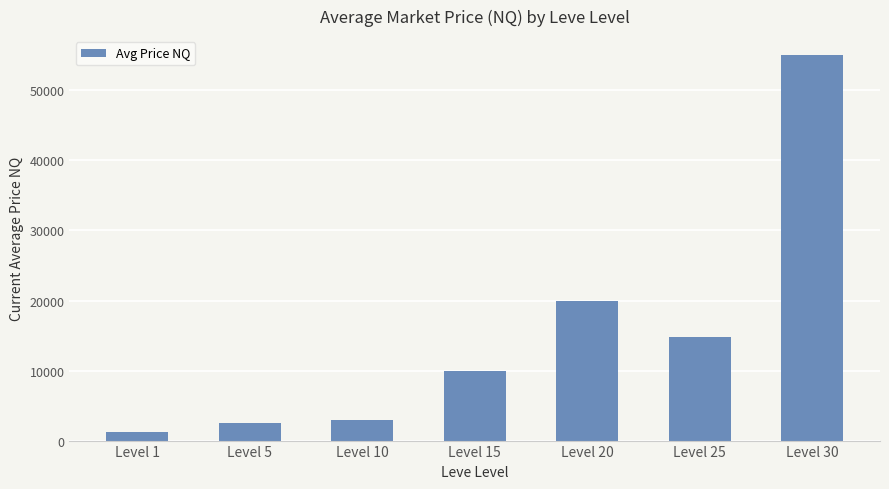

How many data points are less than 9993?

3